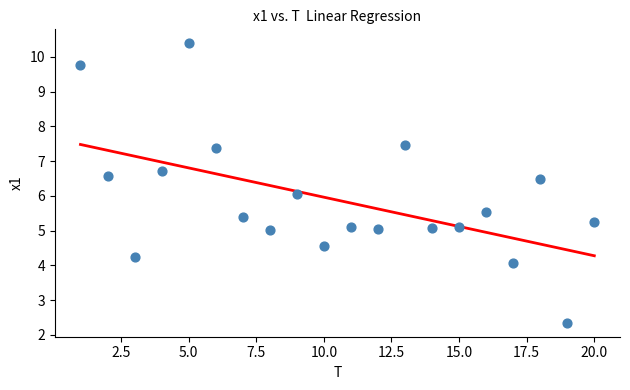

What is the range of X values (max minus min)?

19.0